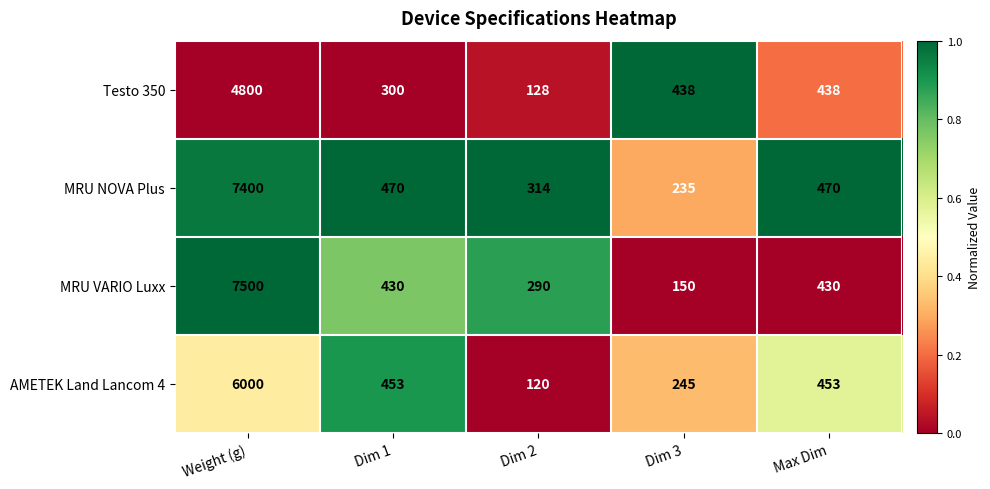

True or false: Testo 350 has a value of 771 at Max Dim.

False